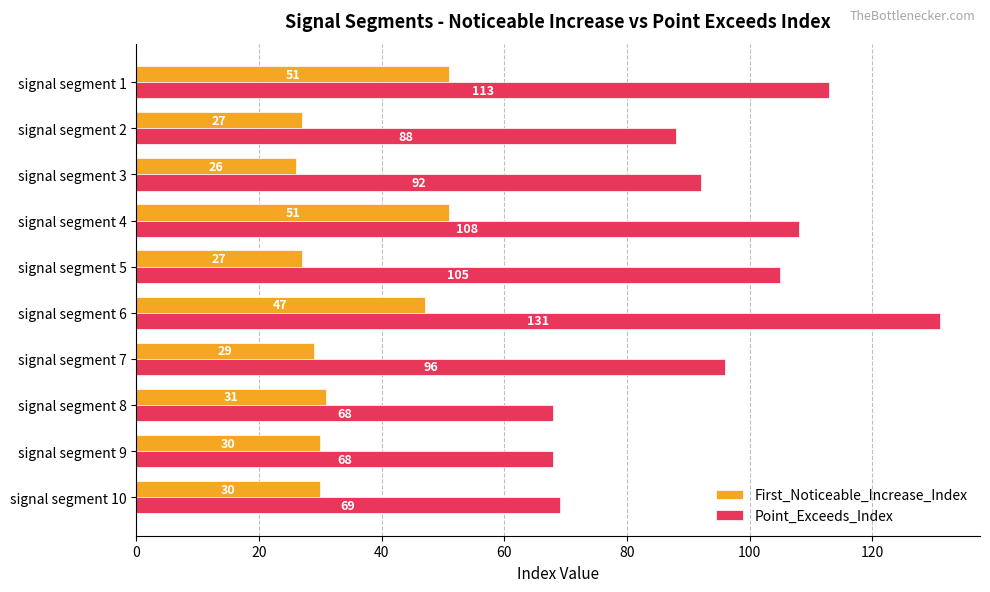

Which series has the largest range (max minus min)?

Point_Exceeds_Index